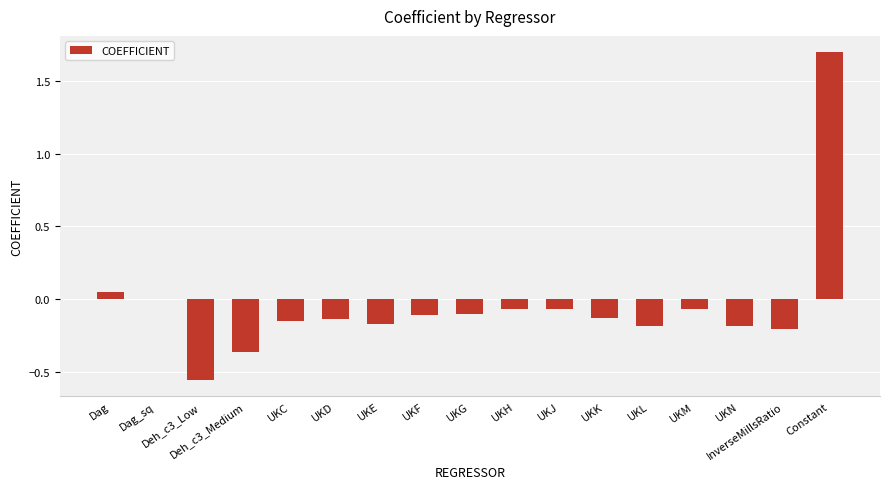

Is it true that the value at InverseMillsRatio is -0.1?

False